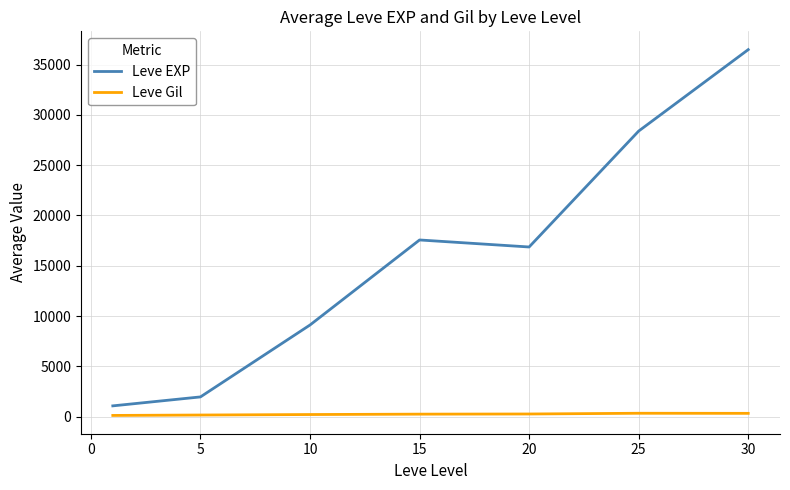

True or false: Leve EXP and Leve Gil intersect in this chart.

False